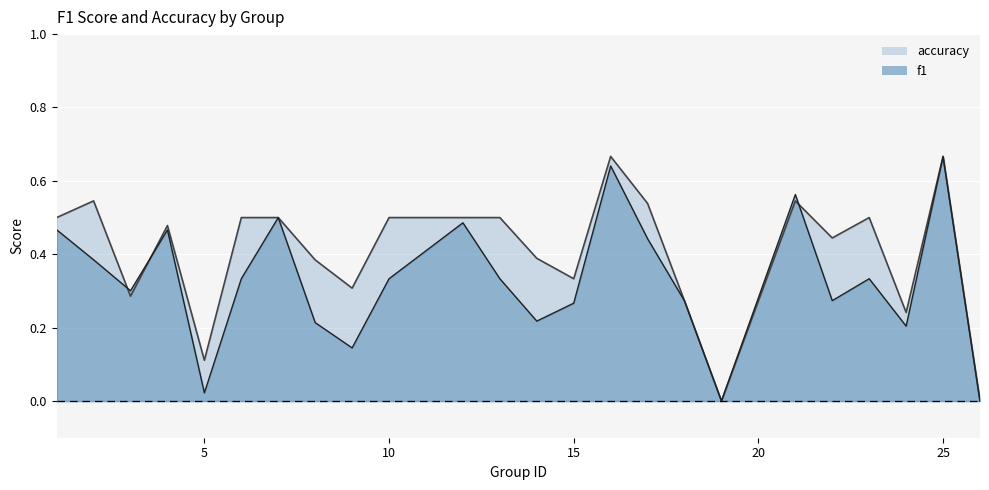

What are all the series names shown in the legend?

f1, accuracy